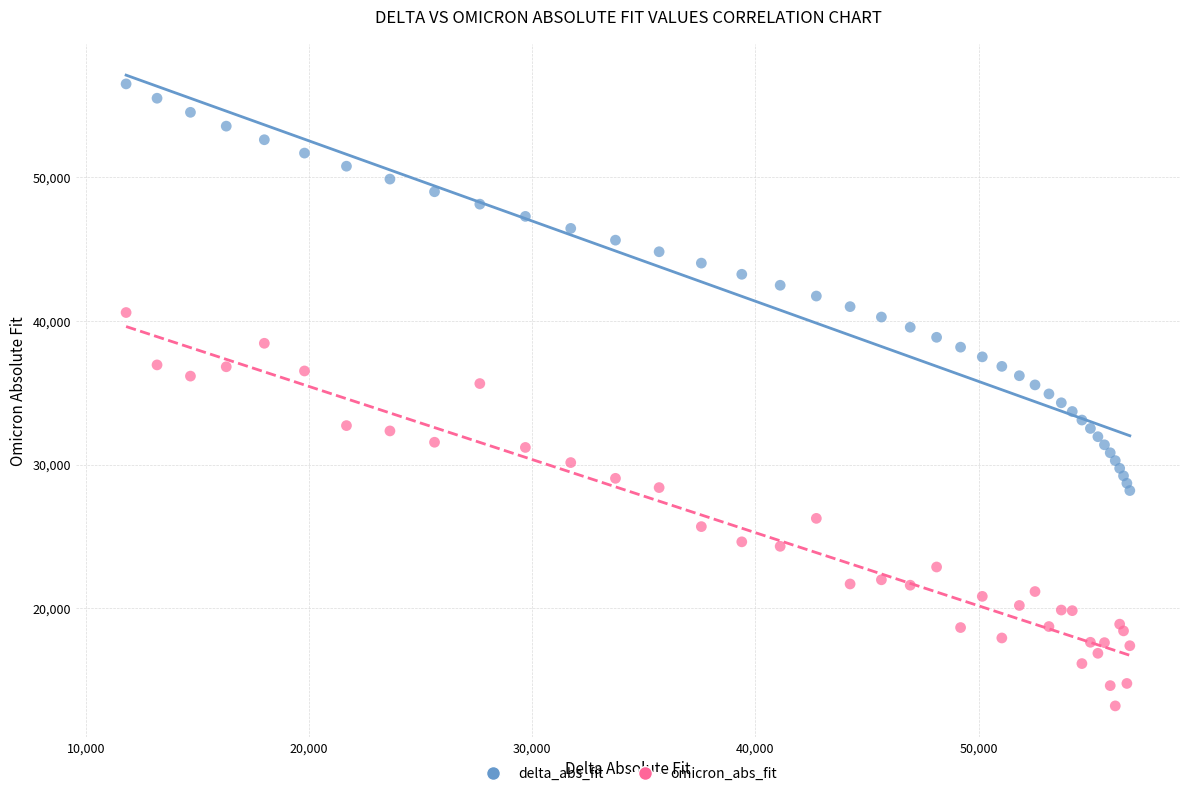

Which series contains the lowest Y value?

omicron_abs_fit